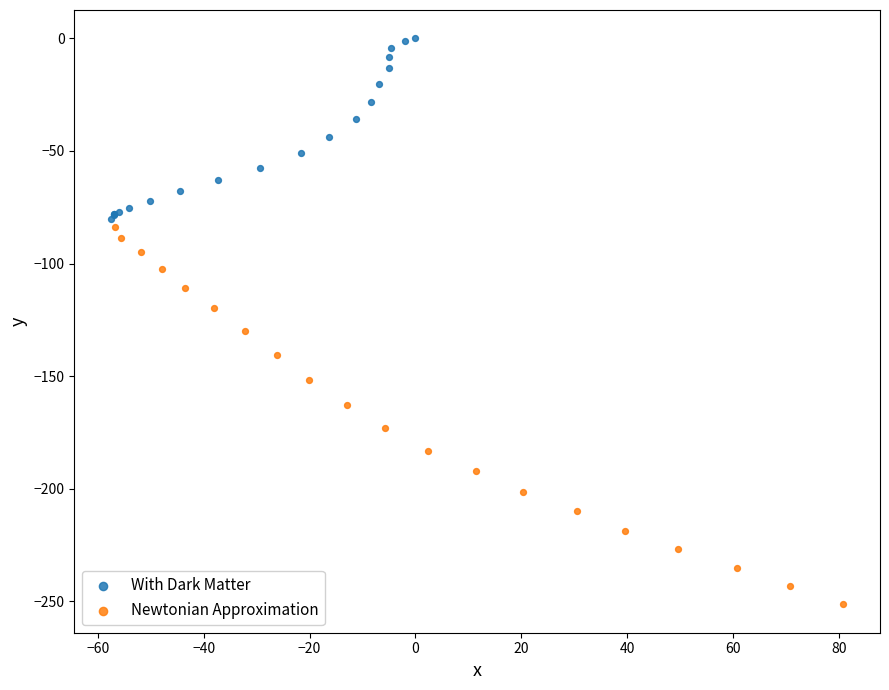

Which series reaches the maximum Y coordinate?

With Dark Matter